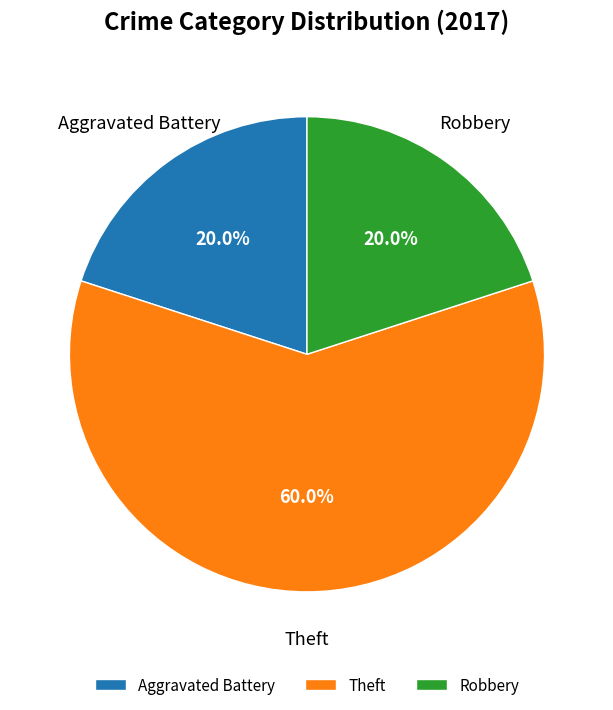

To the nearest percent, what portion does Theft represent?

60%